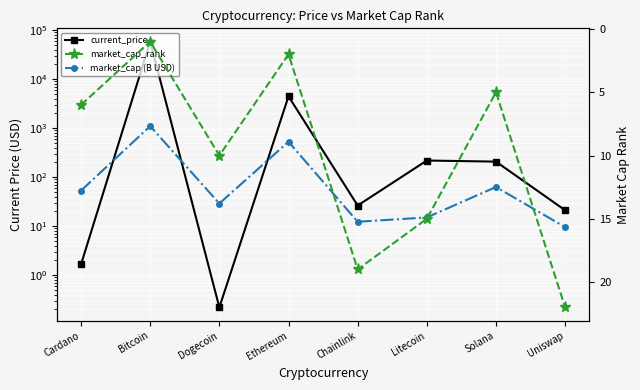

How many intersections are there between current_price and market_cap_rank?

4